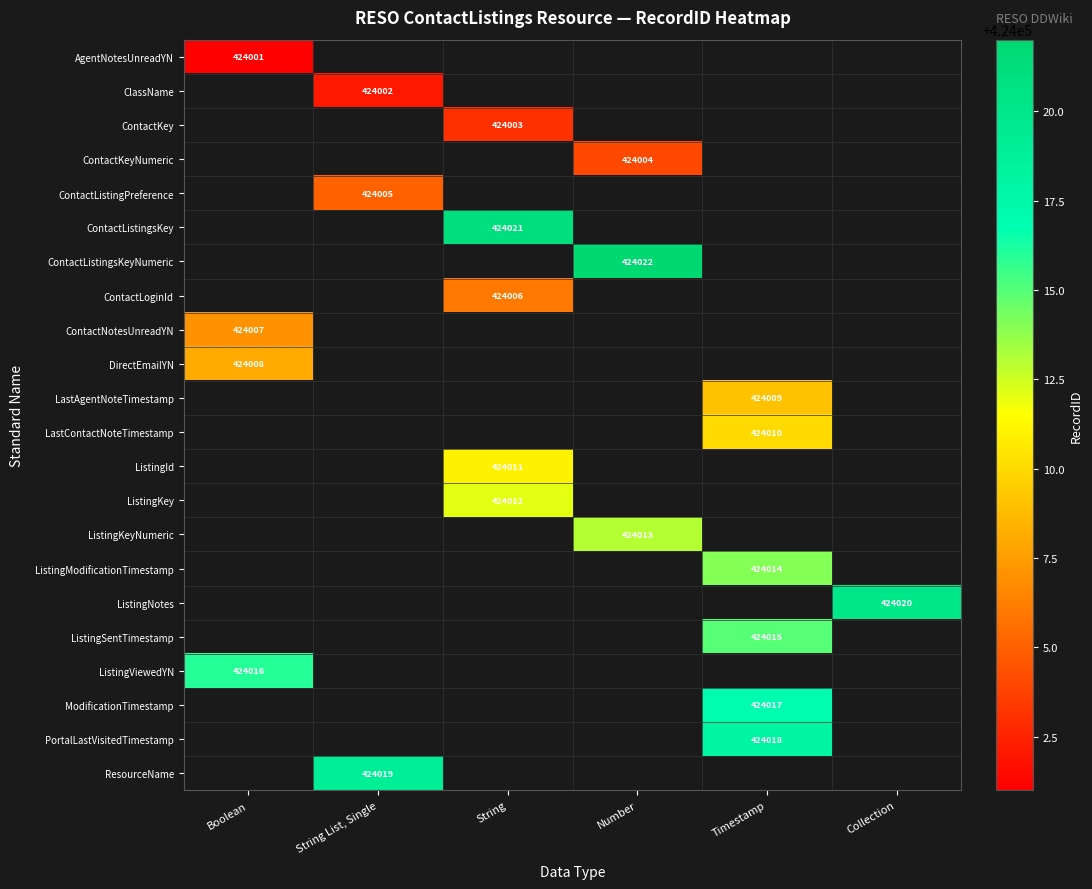

The value of ContactListingsKey at String is 628380. True or false?

False